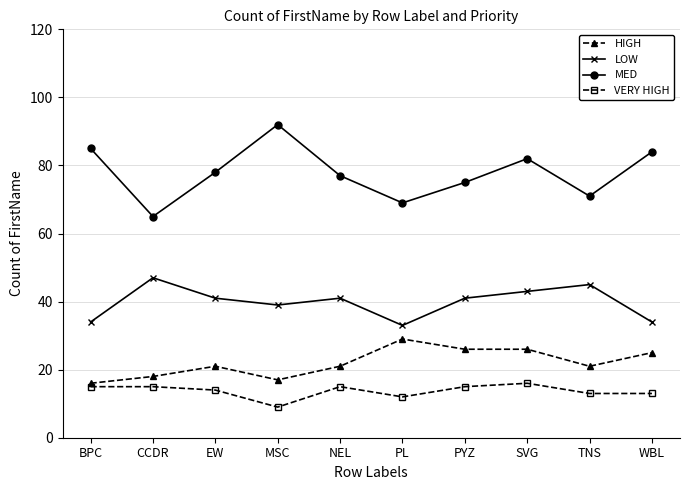

True or false: MED and HIGH intersect in this chart.

False